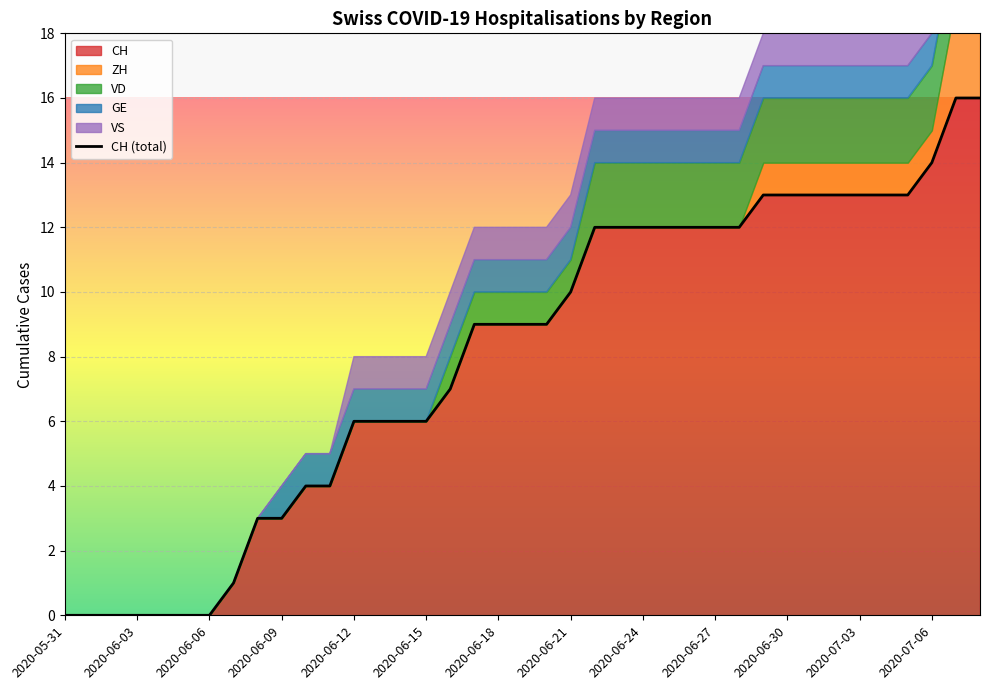

Reading right to left, what are all the values shown in this chart?

16	16	14	13	13	13	13	13	13	13	12	12	12	12	12	12	12	10	9	9	9	9	7	6	6	6	6	4	4	3	3	1	0	0	0	0	0	0	0